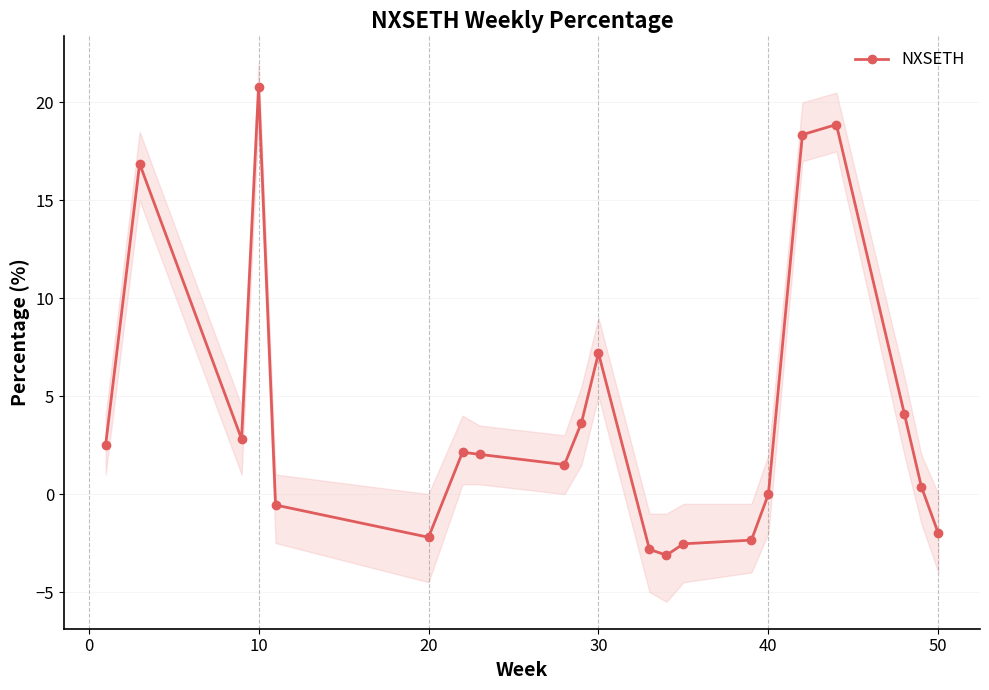

The value of NXSETH at 10 is 20.8. True or false?

True